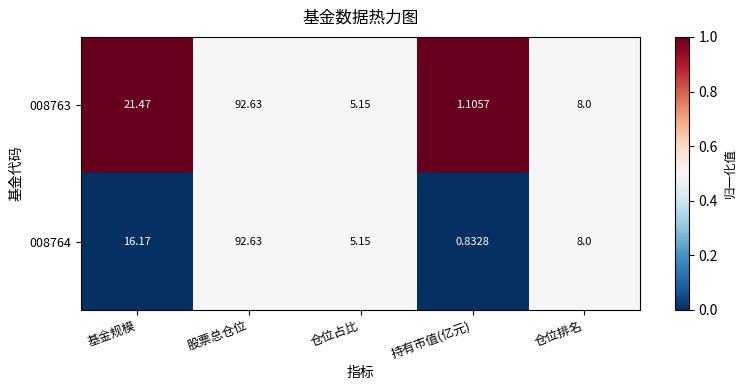

List the labels in order of 008763 value, smallest first.

持有市值(亿元), 仓位占比, 仓位排名, 基金规模, 股票总仓位